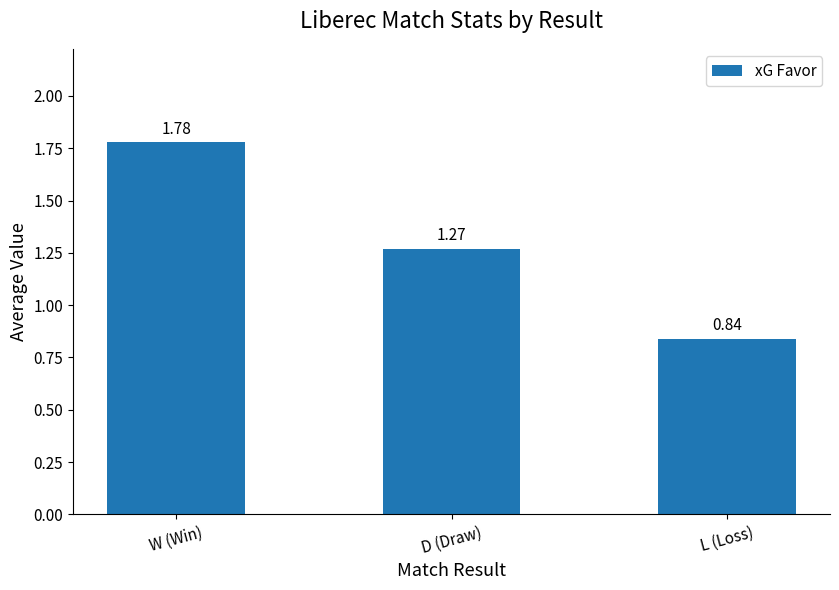

At which label does the data first exceed 1?

W (Win)